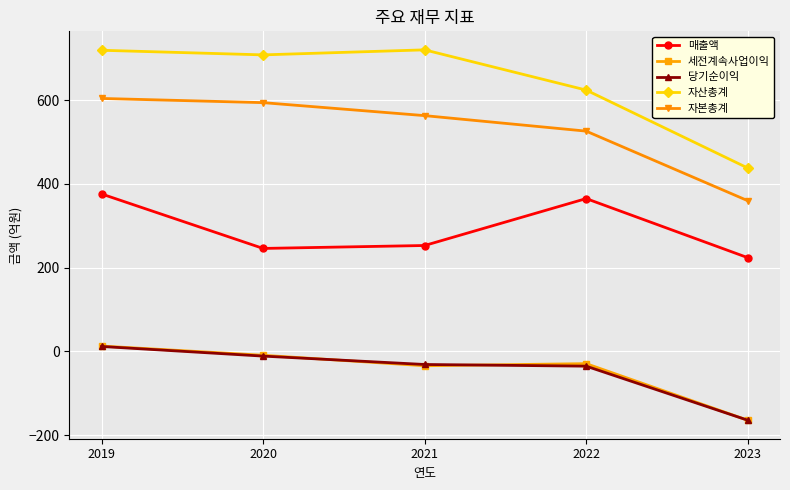

How many data points in 세전계속사업이익 are less than -29?

2